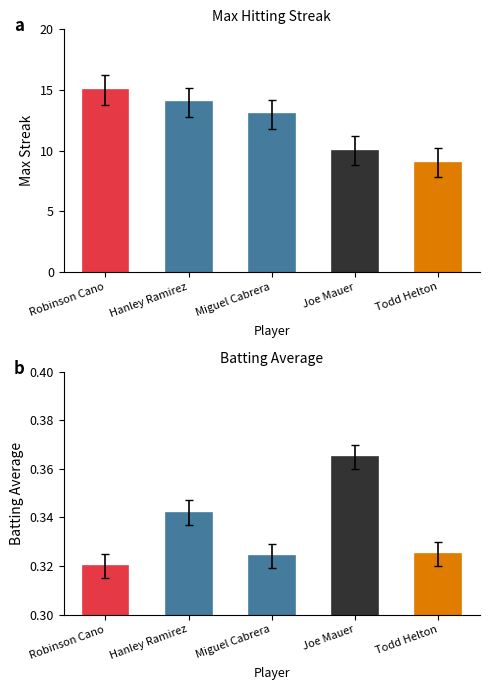

Rank the series at Todd Helton from lowest to highest value.

Batting Average, Max Streak